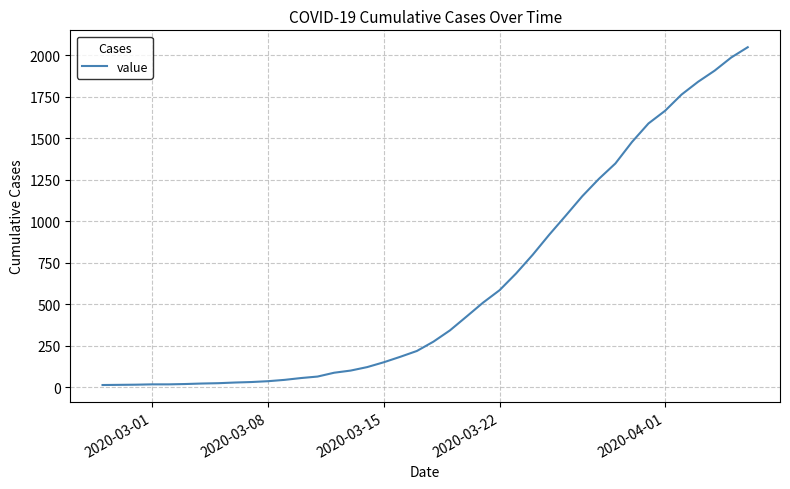

What is the difference between the second highest and second lowest values?

1971